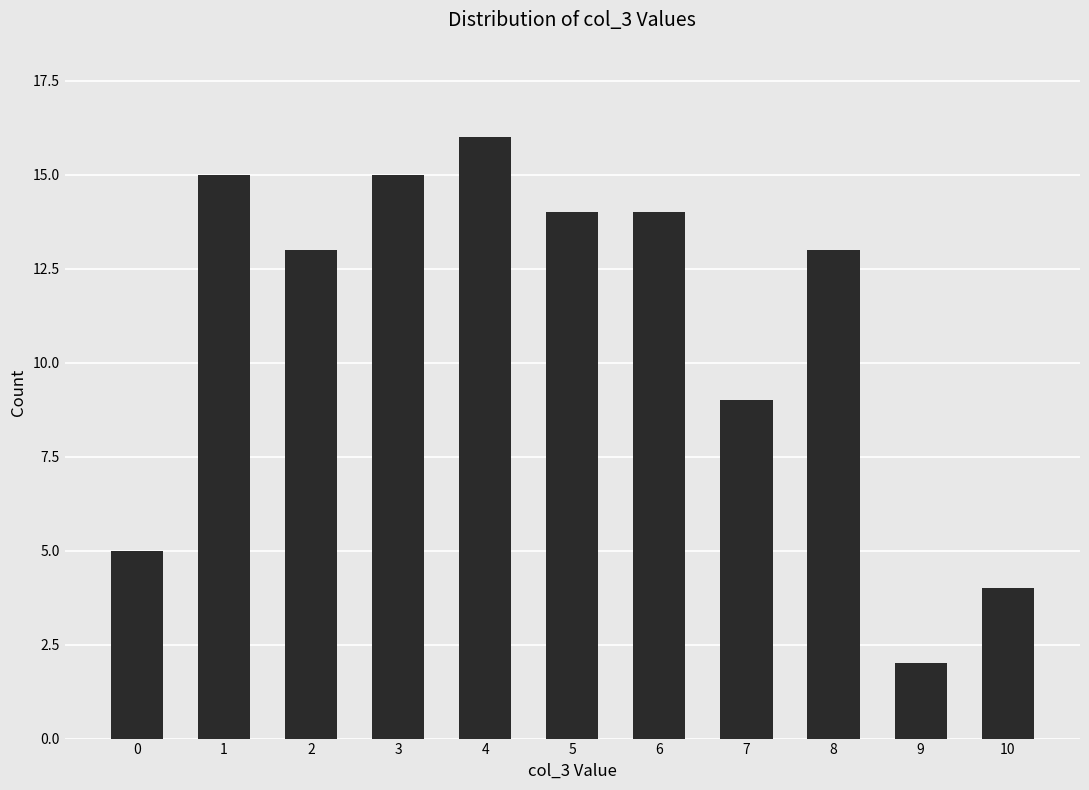

Which label corresponds to the largest value in the chart?

4